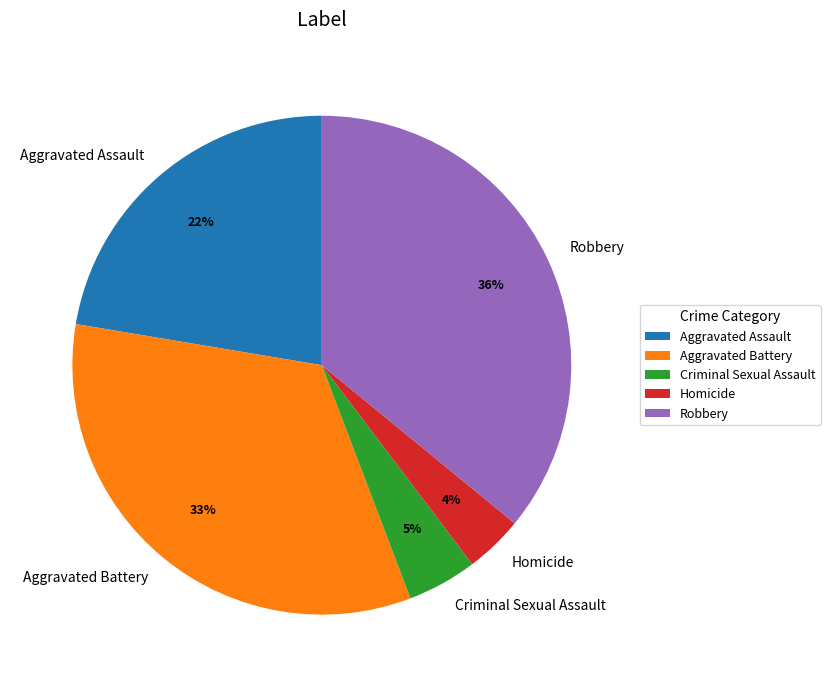

How many slices are in this pie chart?

5